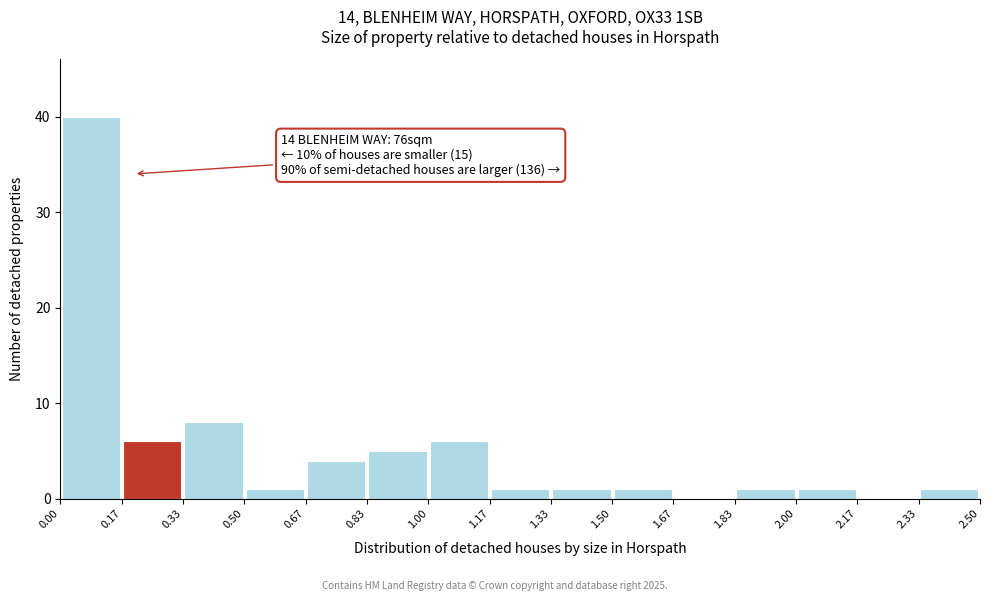

Which range on the x-axis has the tallest bar?

0.00 to 0.17